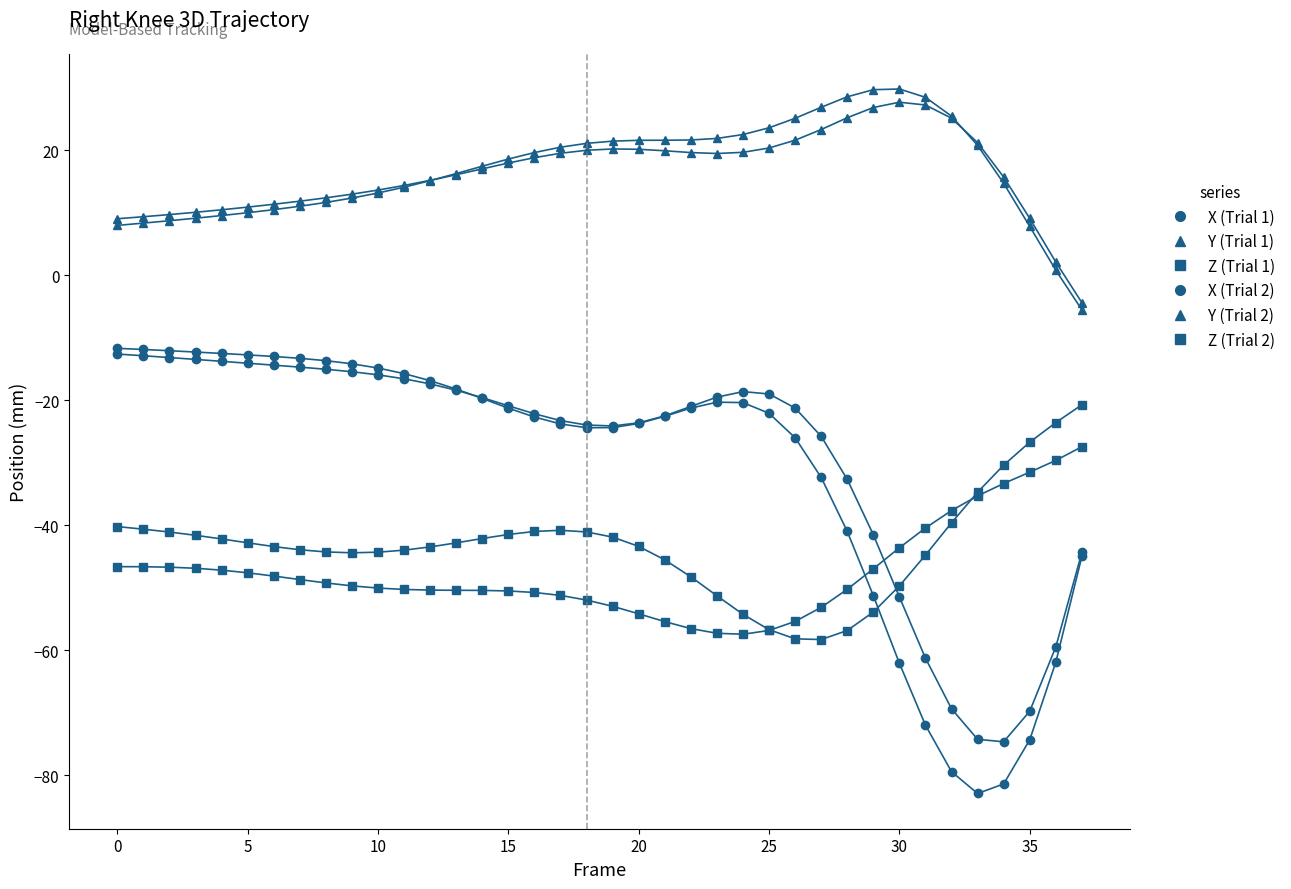

How many lines are shown in the chart?

6